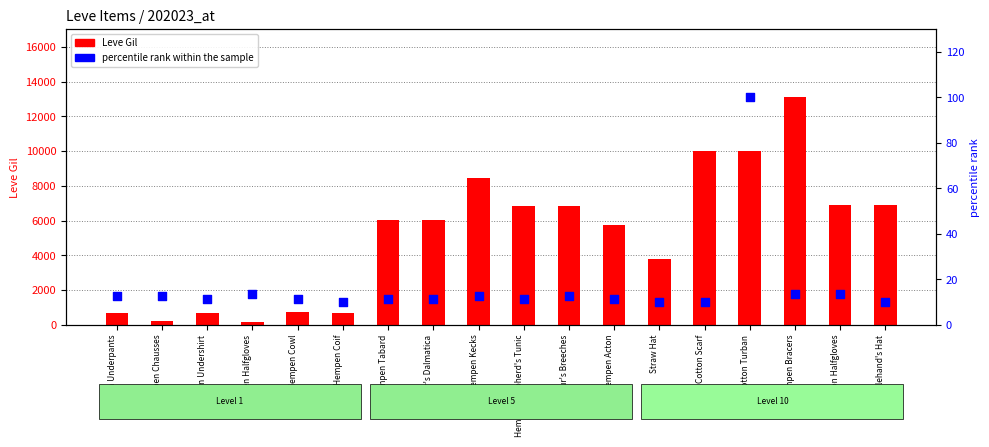

At how many categories does at least one series exceed 9182?

3